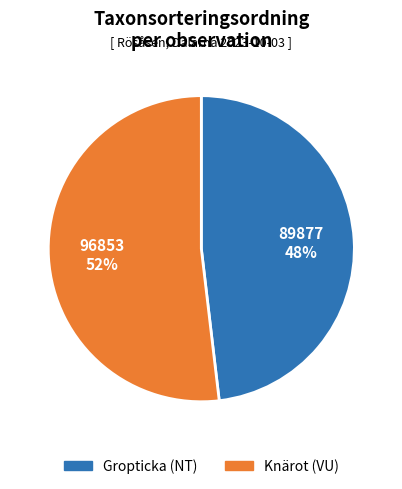

How many slices are in this pie chart?

2